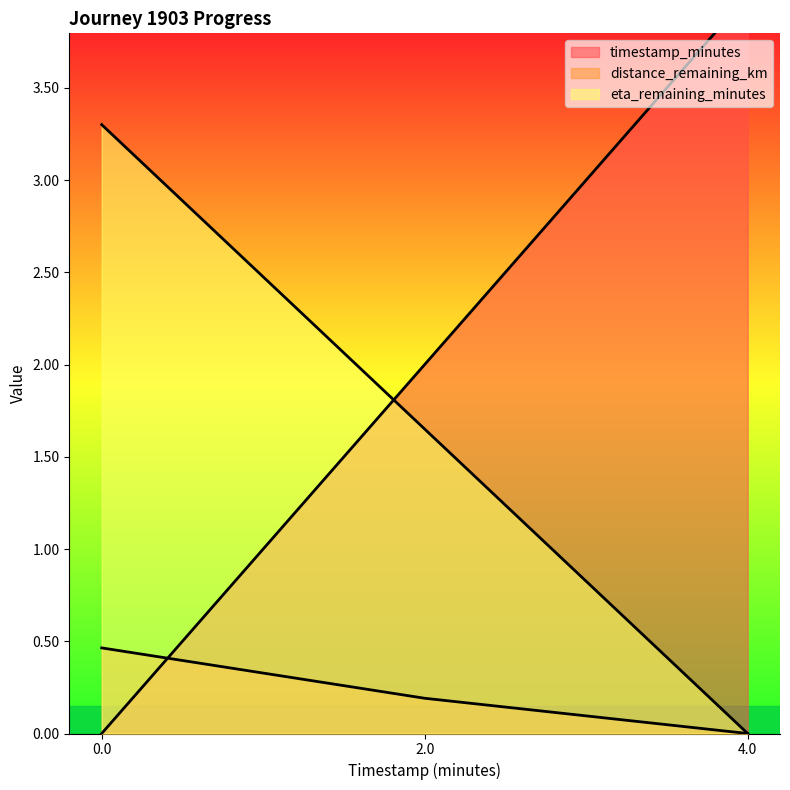

What position from the left is 4.0?

3